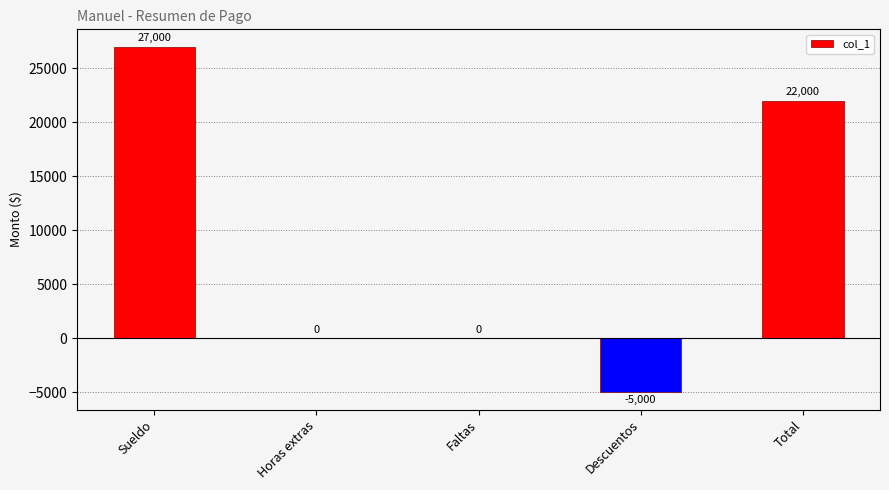

The chart shows a value of 0 at Faltas. True or false?

True